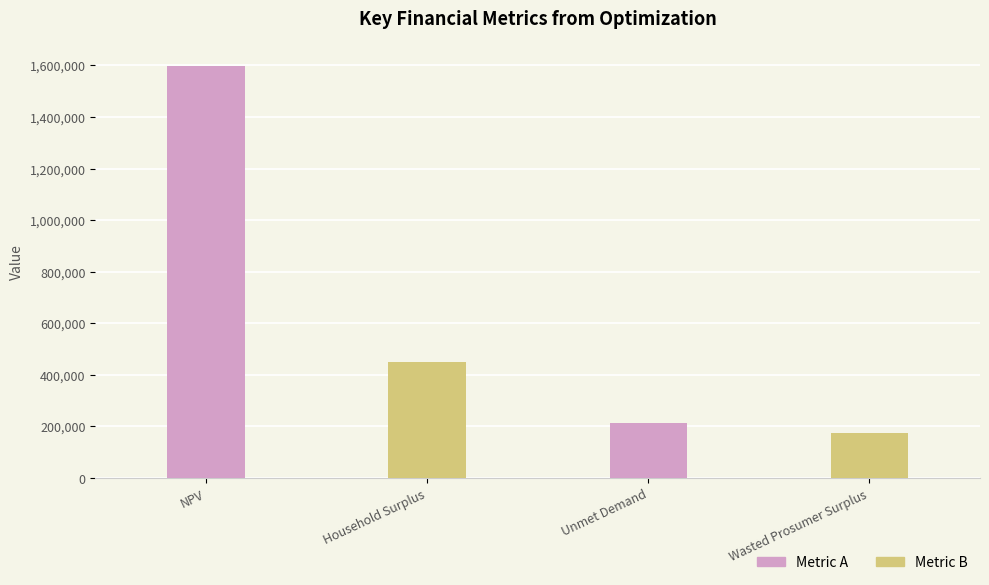

What is the sum of the values at Household Surplus and Wasted Prosumer Surplus?

624729.4